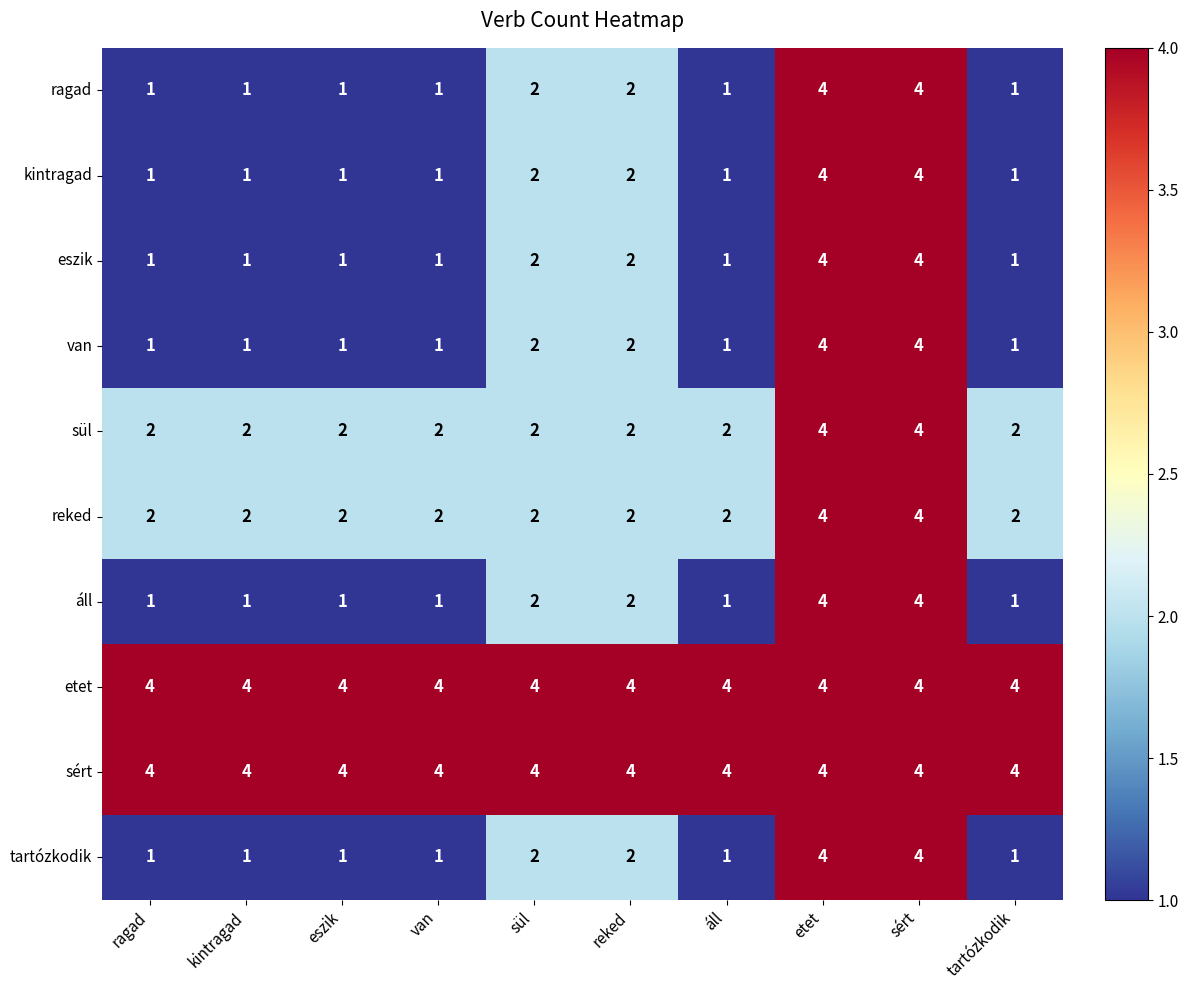

What is the greatest value displayed?

4